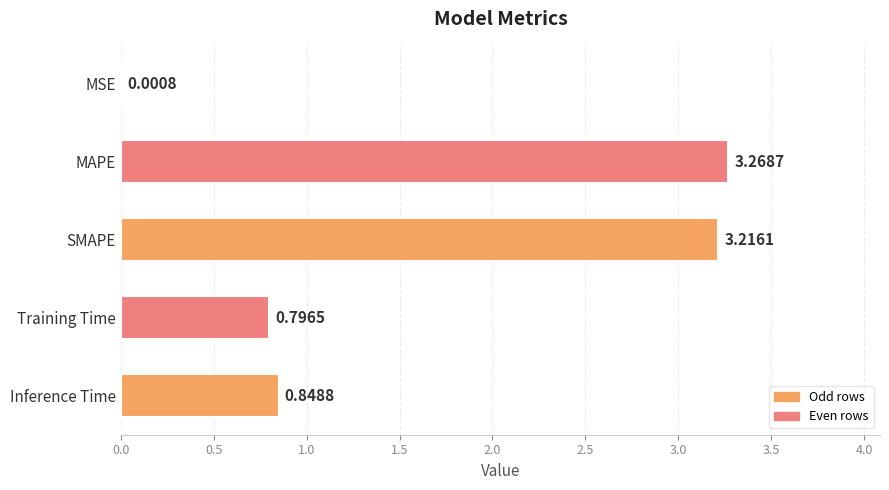

Where is the data nearest to the value 1?

Inference Time